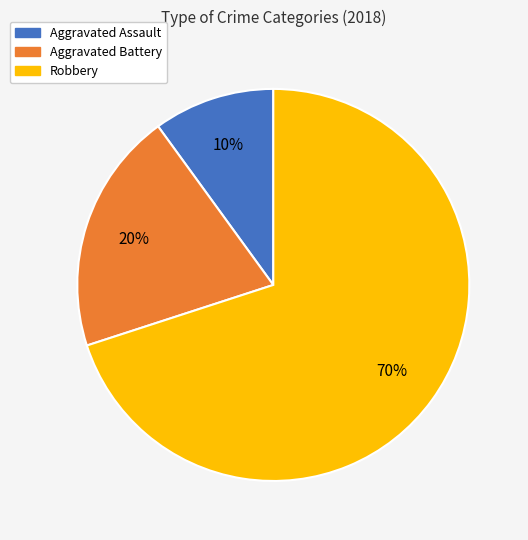

Which slice is the smallest?

Aggravated Assault